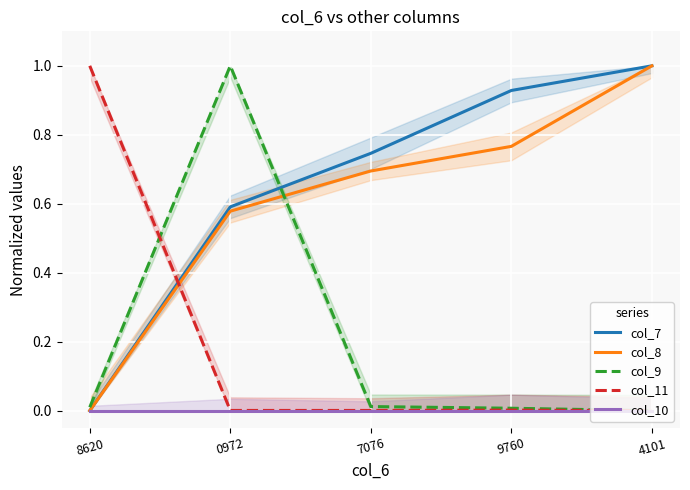

The value of col_7 at 4101 is 1.0. True or false?

True